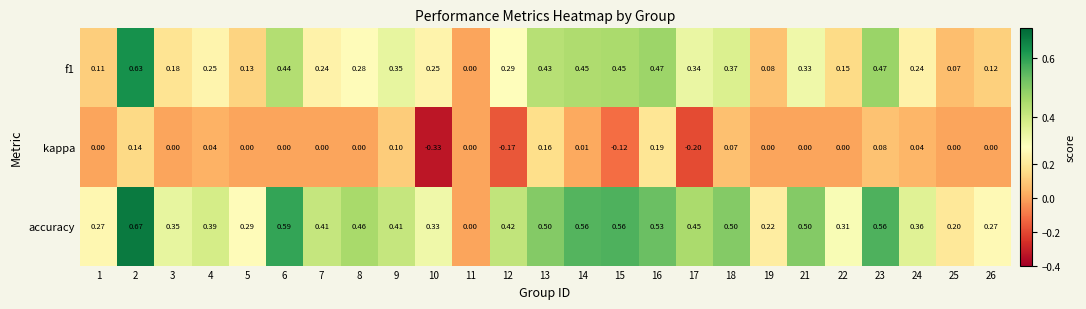

Count the number of data series in this chart.

3